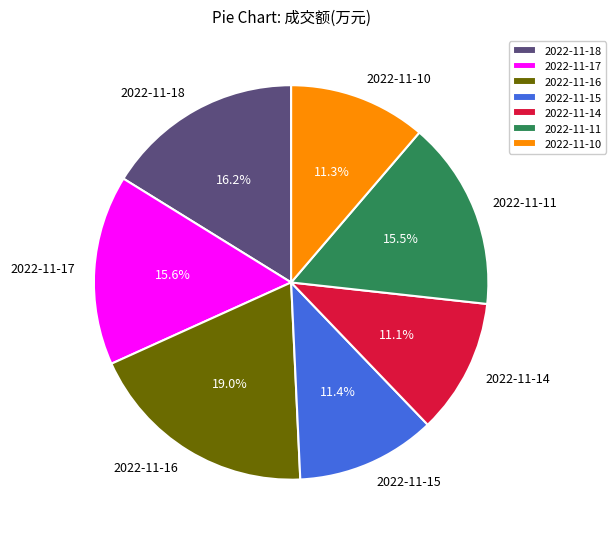

The 2022-11-10 slice represents 11% of the pie. True or false?

True